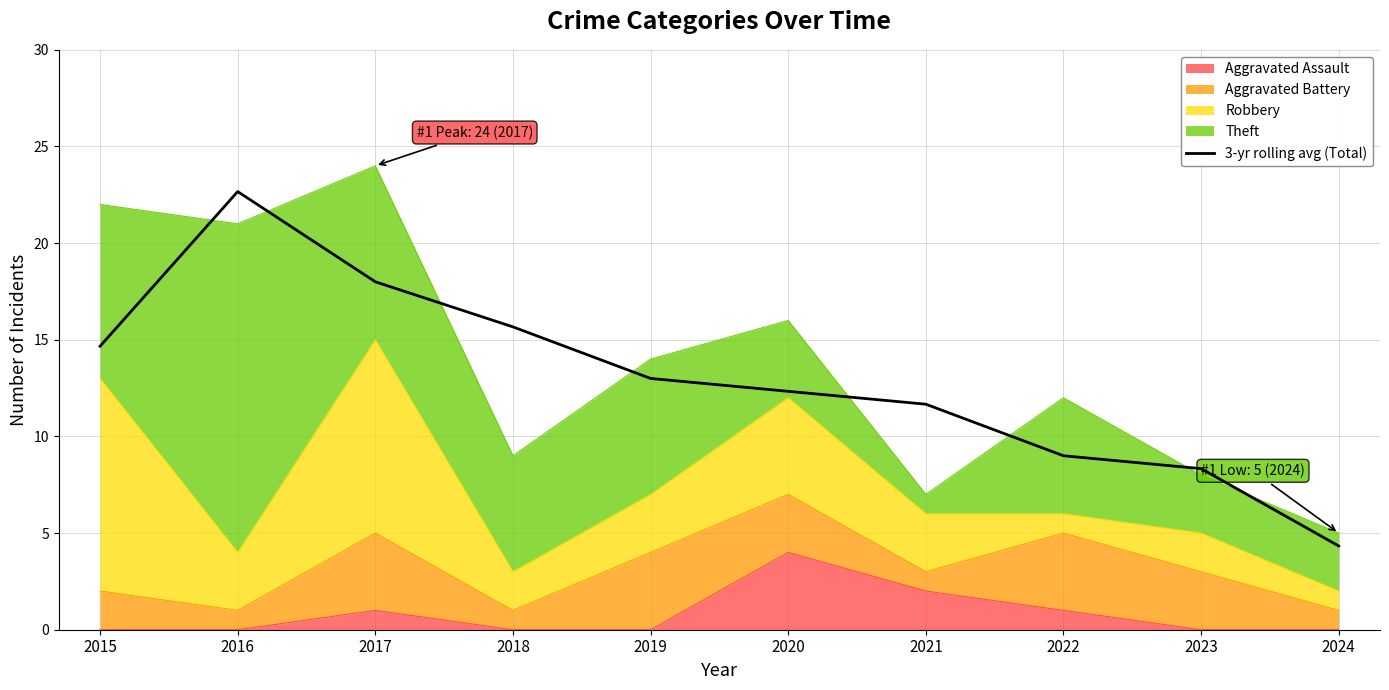

What is the approximate value at 2021?

11.7